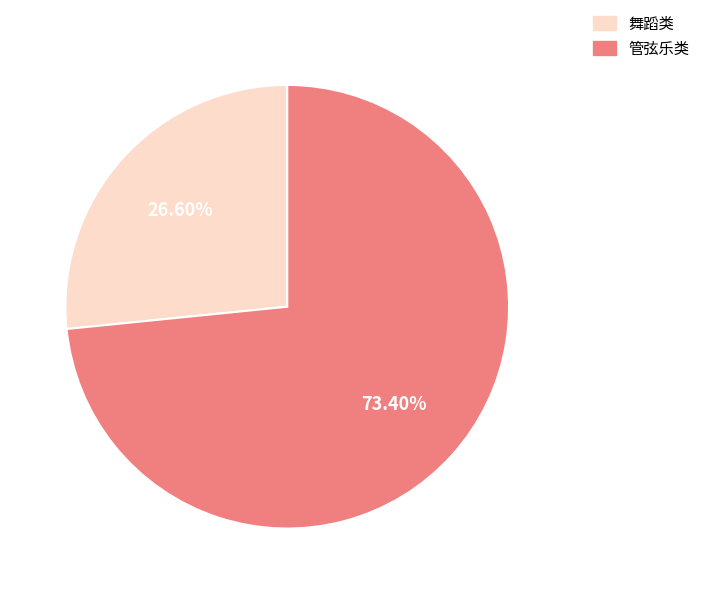

Rank the categories by value from lowest to highest.

舞蹈类, 管弦乐类